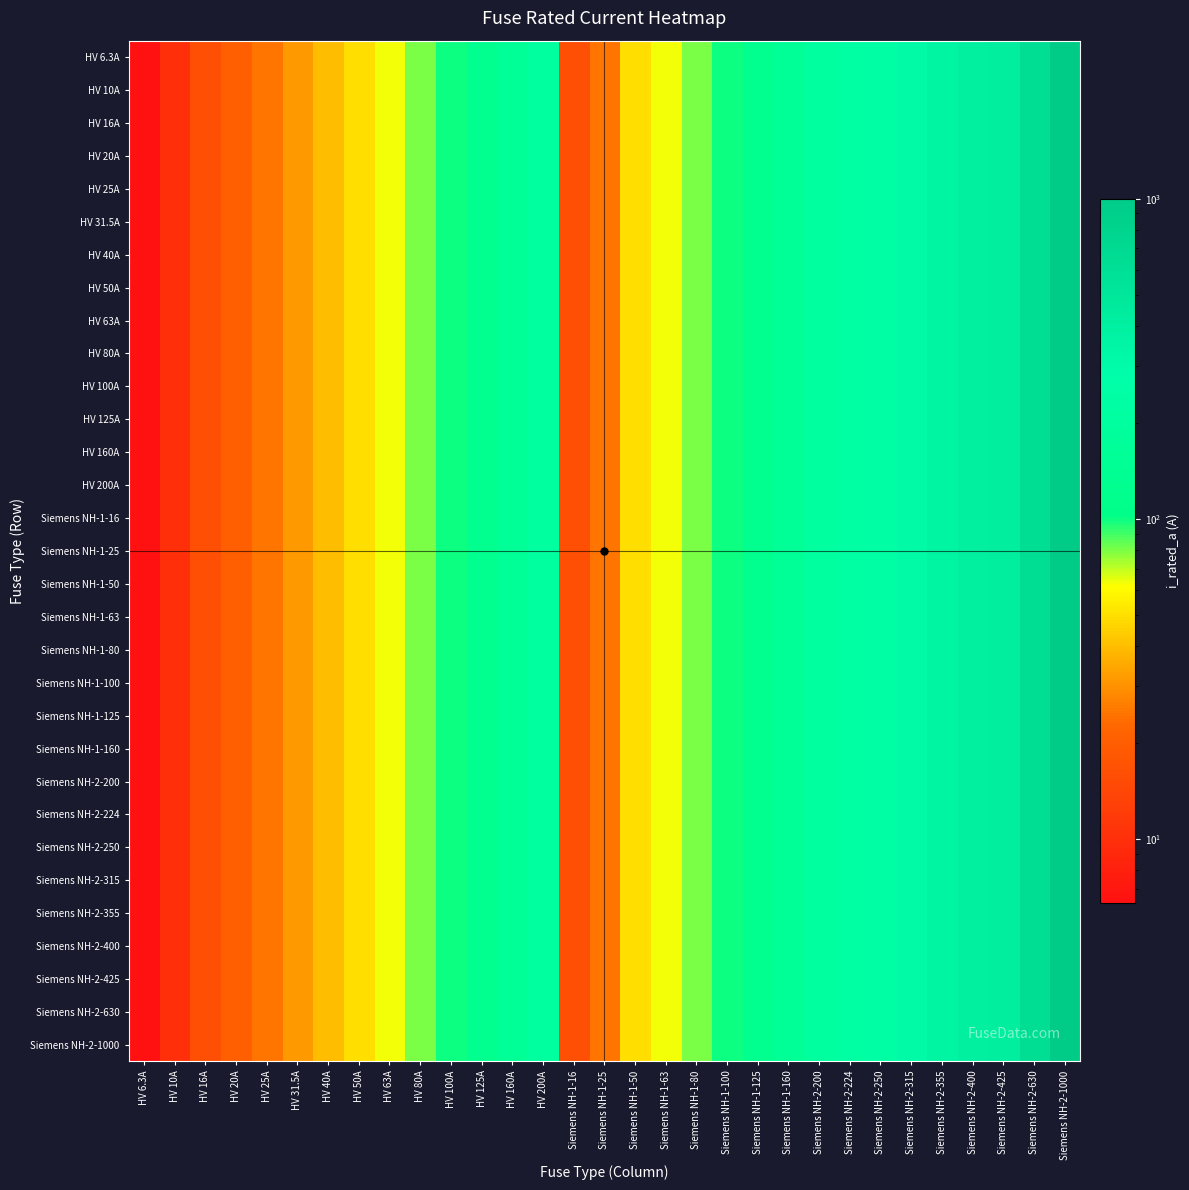

Between Siemens NH-1-25 and Siemens NH-2-1000, which is larger?

Siemens NH-2-1000